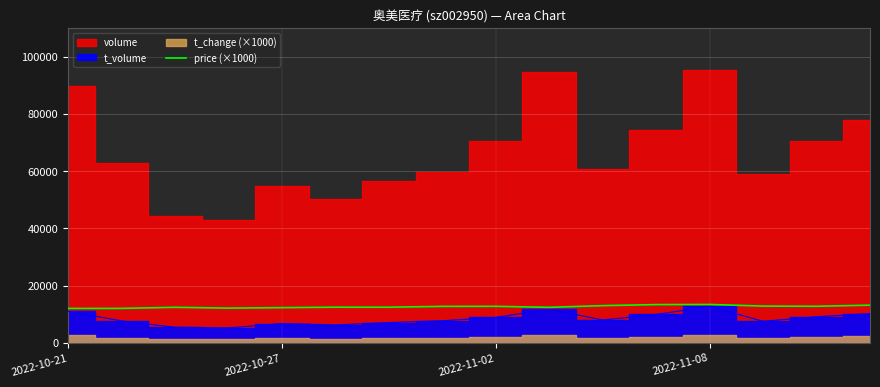

What is the minimum value for price (×1000)?

12010